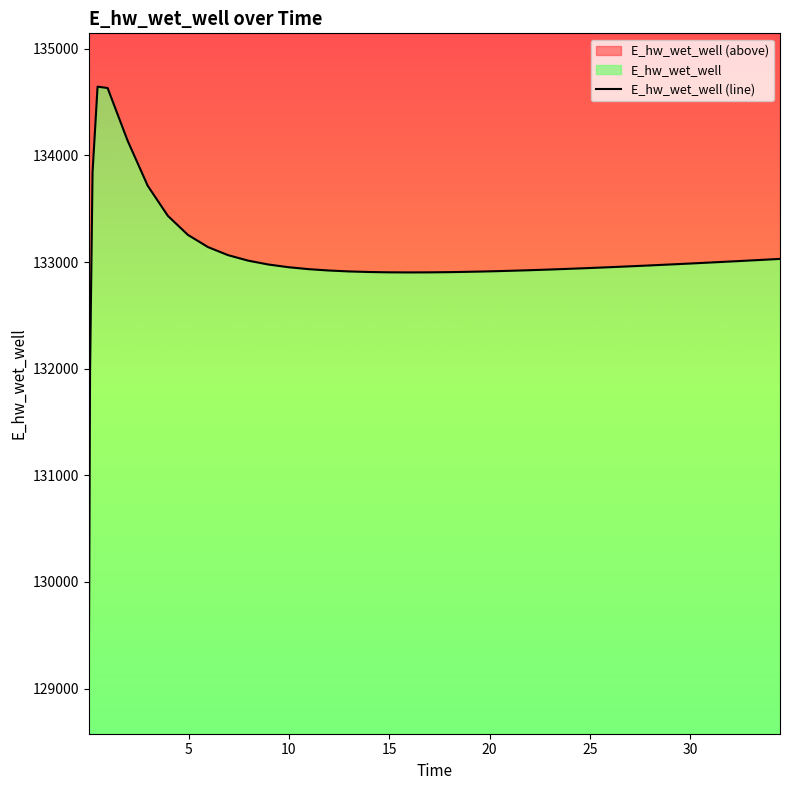

How many lines are shown in the chart?

1